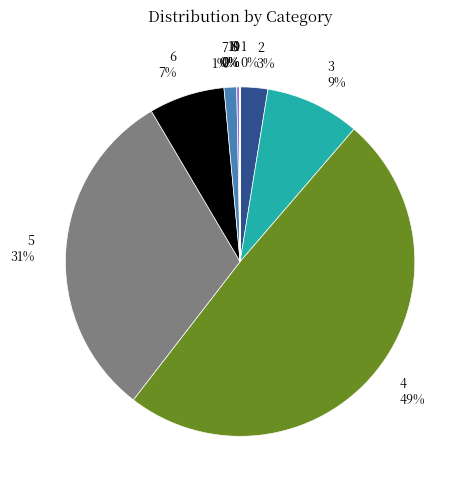

Is it true that 5 is 42% of the pie?

False